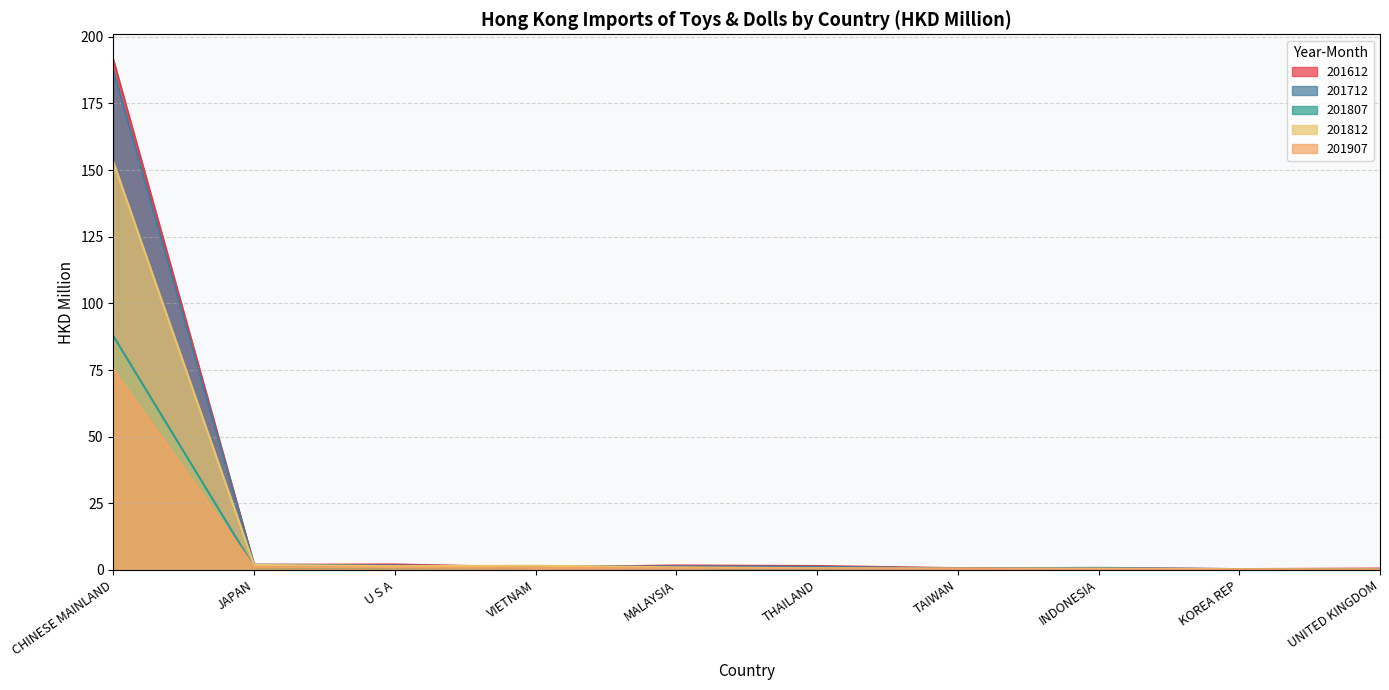

What is the label of the 5th point from the right?

THAILAND